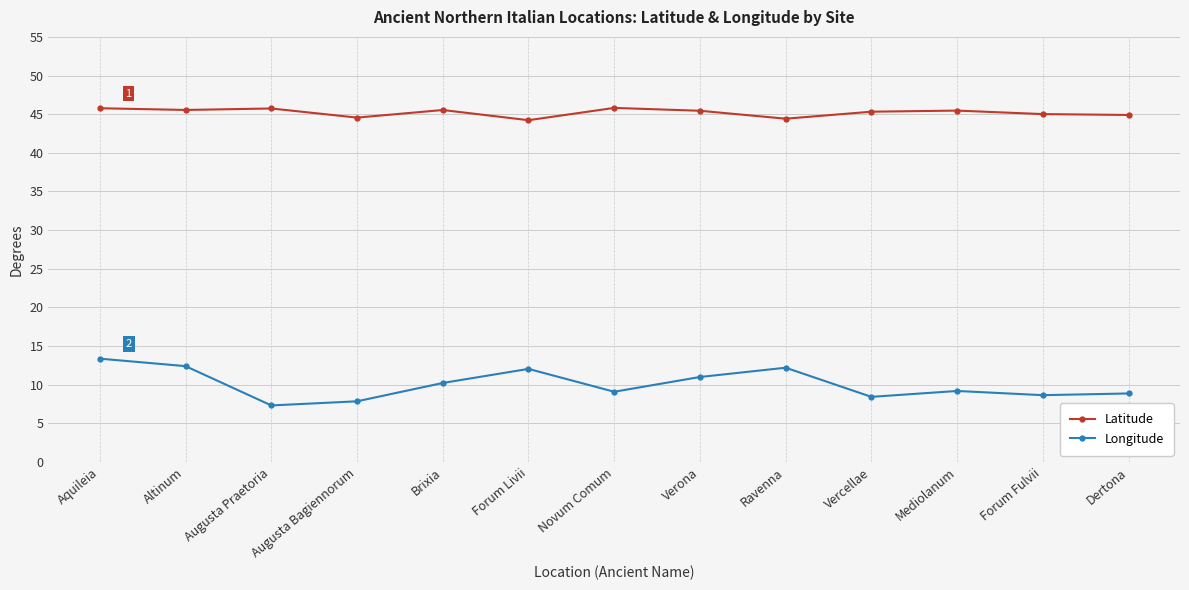

True or false: Latitude and Longitude intersect in this chart.

False